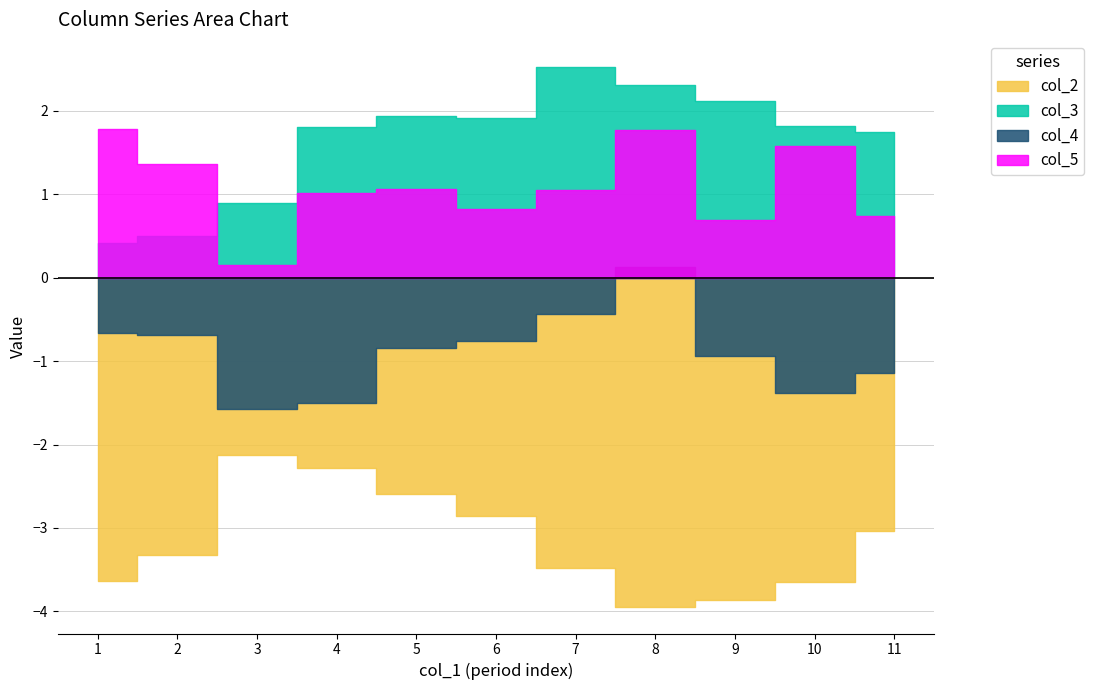

Where does the col_3 series first go above 1?

4